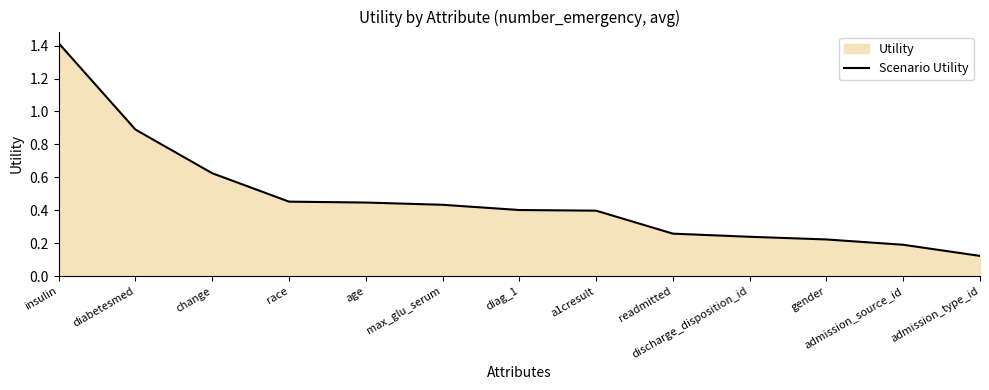

The chart shows a value of 0.2 at admission_source_id. True or false?

True